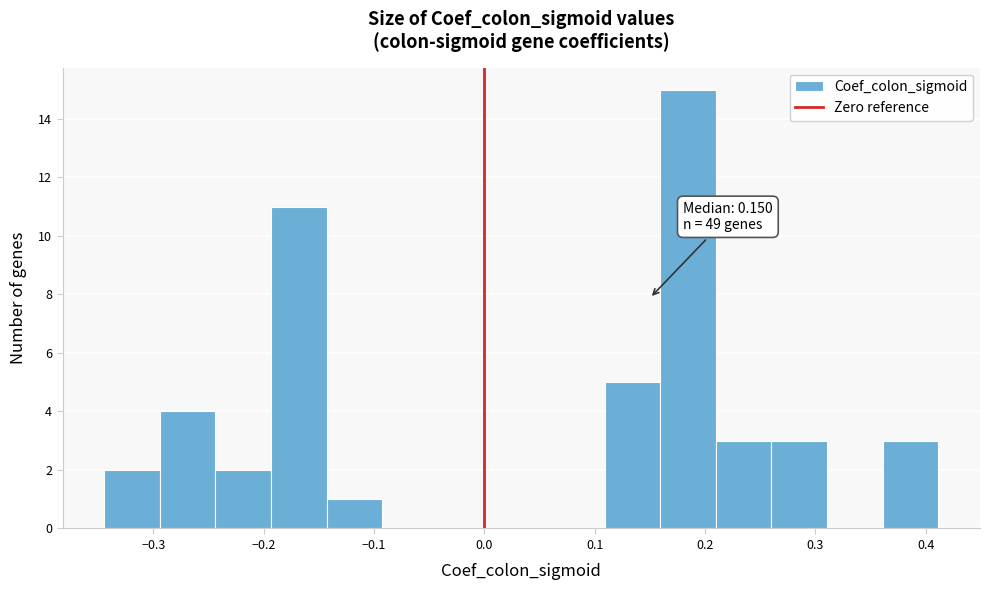

Which range on the x-axis has the tallest bar?

0.16 to 0.21